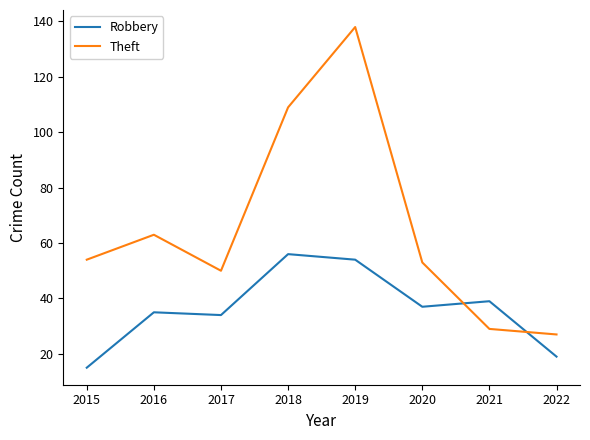

The Theft series shows 54 at 2019. True or false?

False